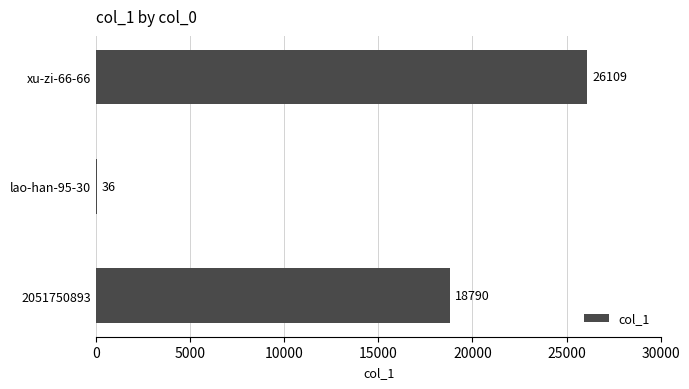

What is the greatest value displayed?

26109